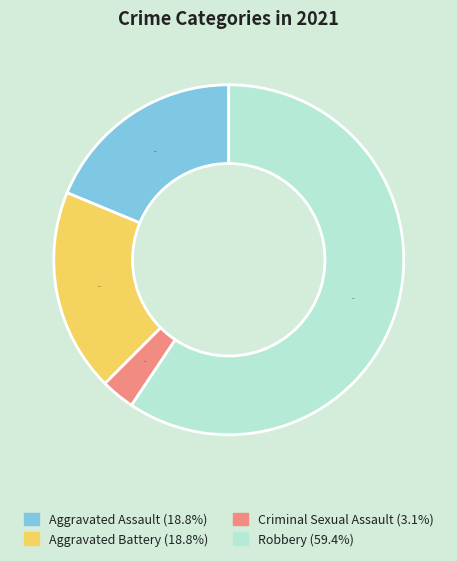

To the nearest percent, what portion does Criminal Sexual Assault represent?

3%